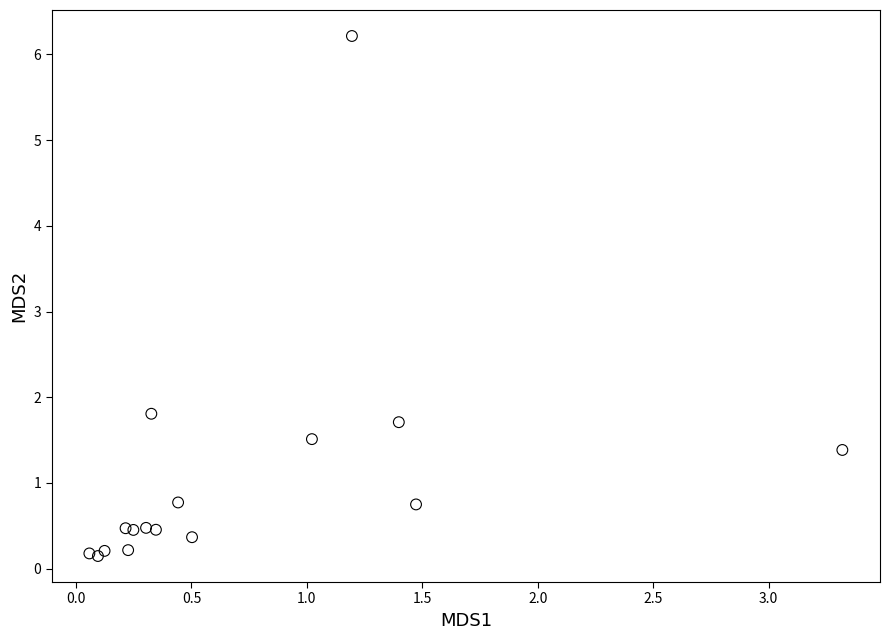

What Y value in the scatter plot is closest to 3?

1.8